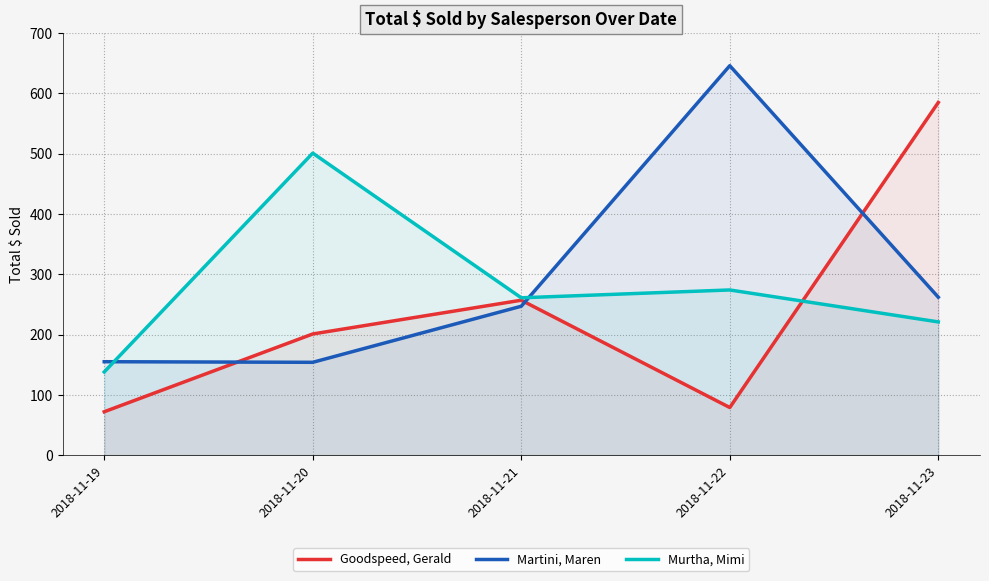

The Murtha, Mimi series shows 274 at 2018-11-22. True or false?

True